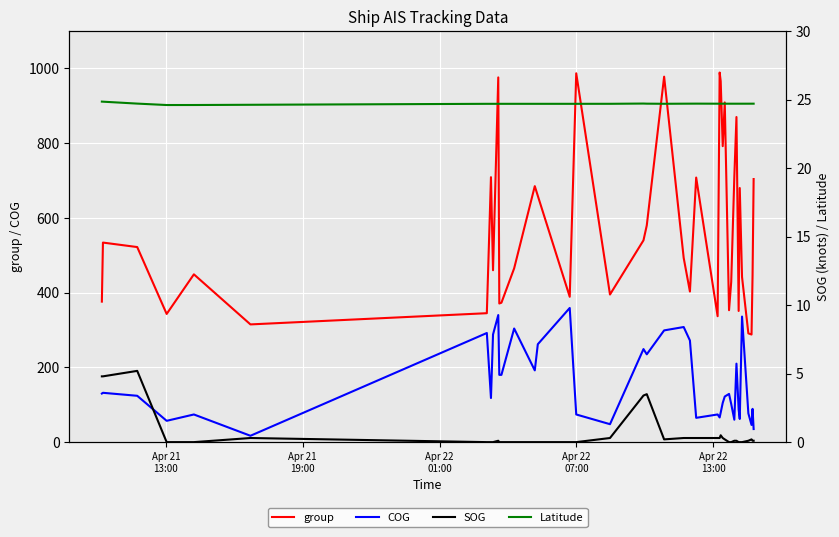

What is the highest value of the group series?

989